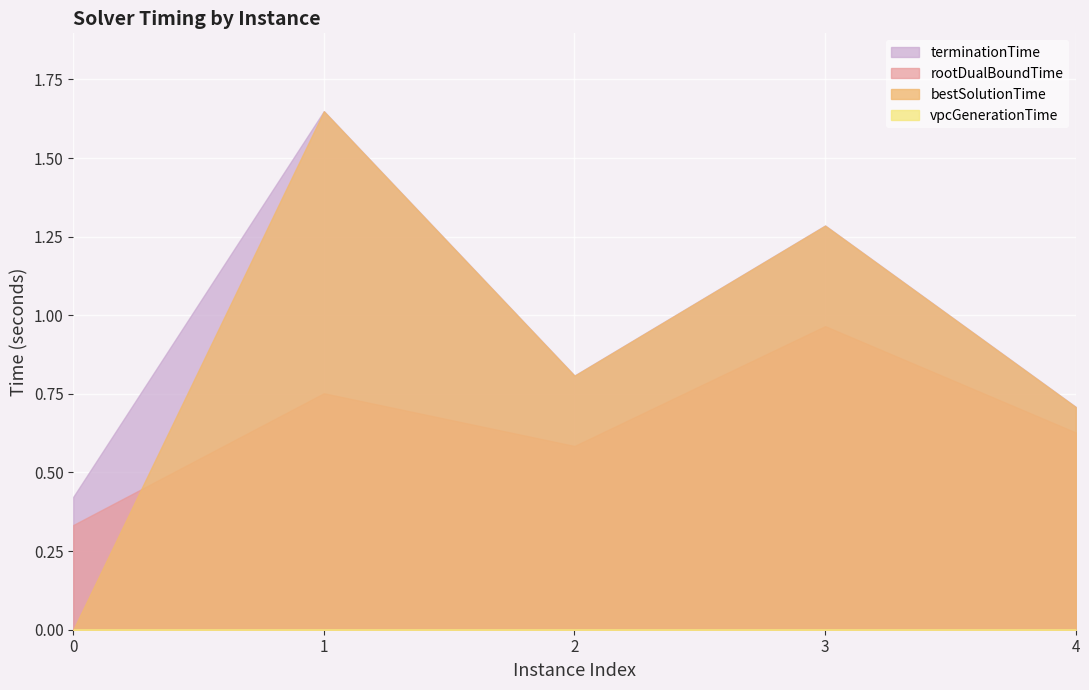

Which series has the largest total across all categories?

terminationTime